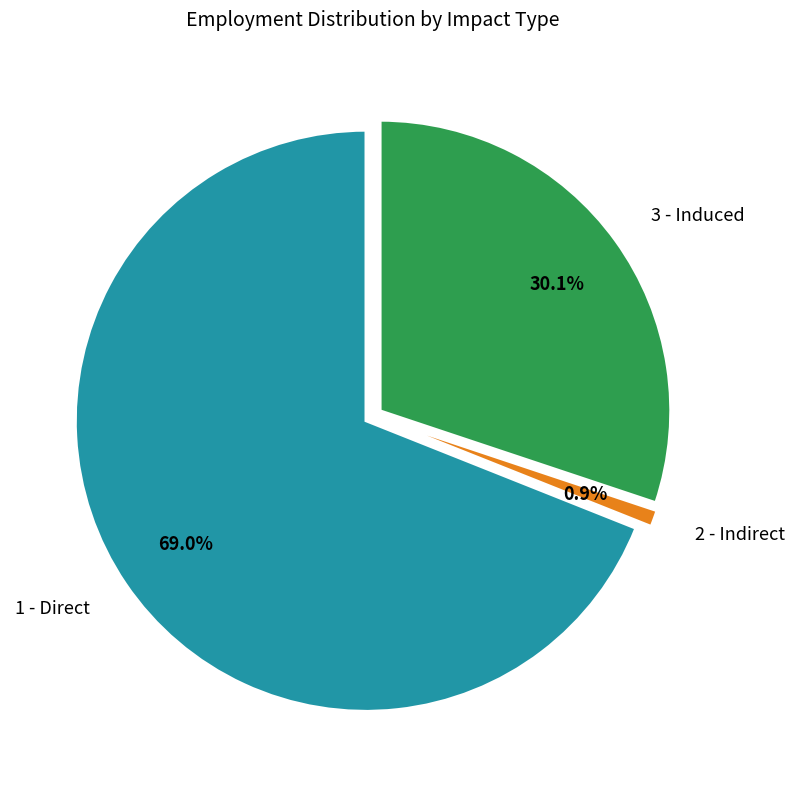

What is the total percentage of 2 - Indirect and 3 - Induced?

31.0%